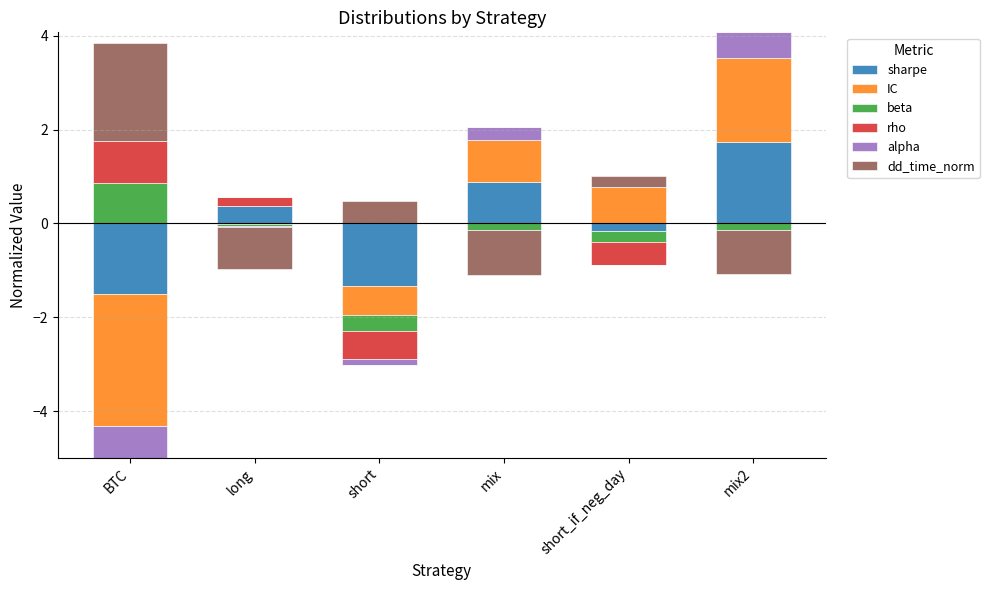

Is it true that beta equals 0.0 at long?

True